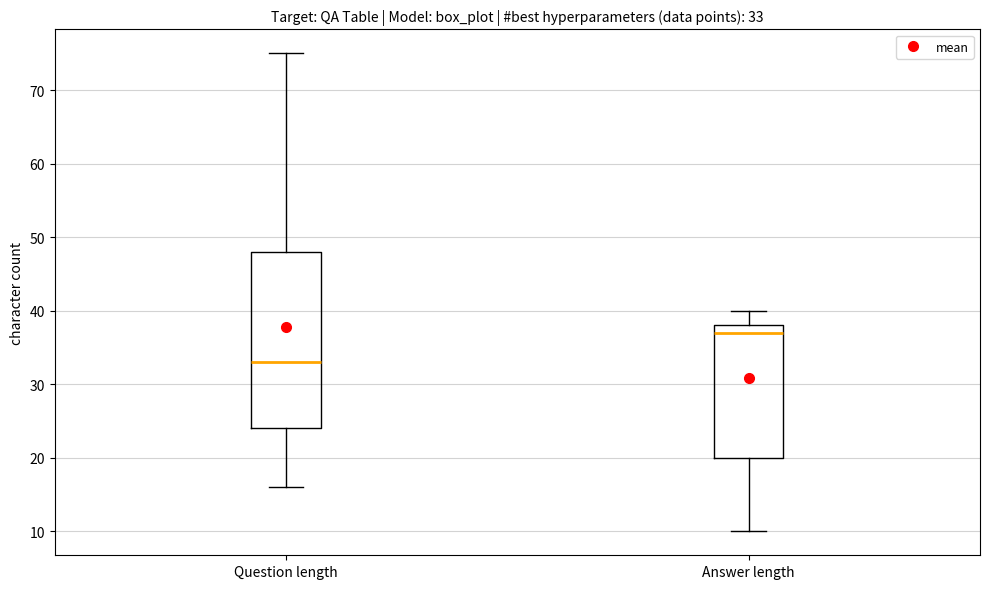

Comparing the boxes themselves (not the whiskers), which one is the tallest?

Question length